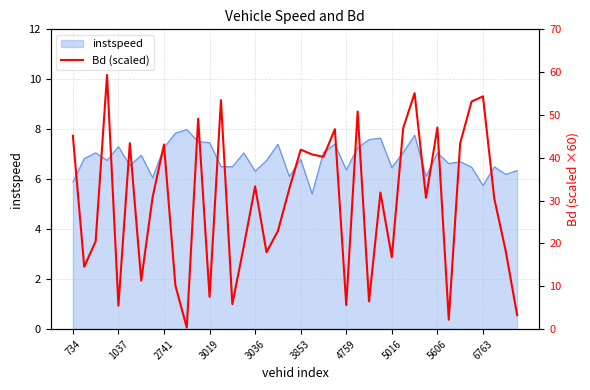

What is the smallest value displayed?

0.4